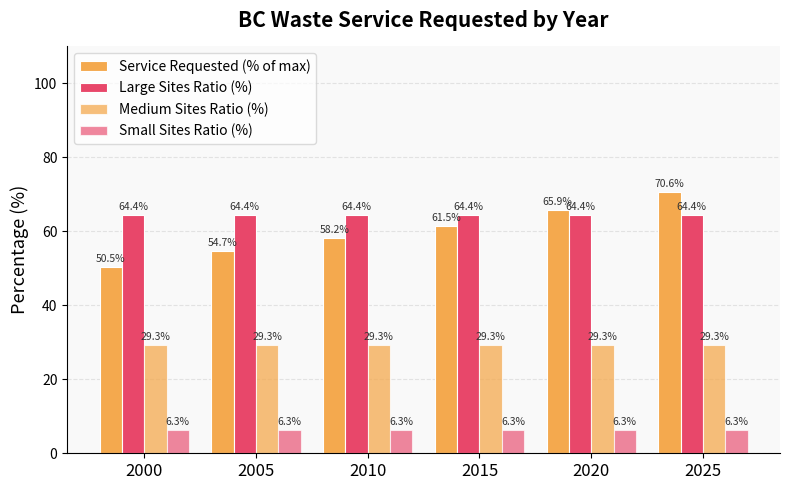

Are the bars grouped side by side (vs. stacked)?

Yes